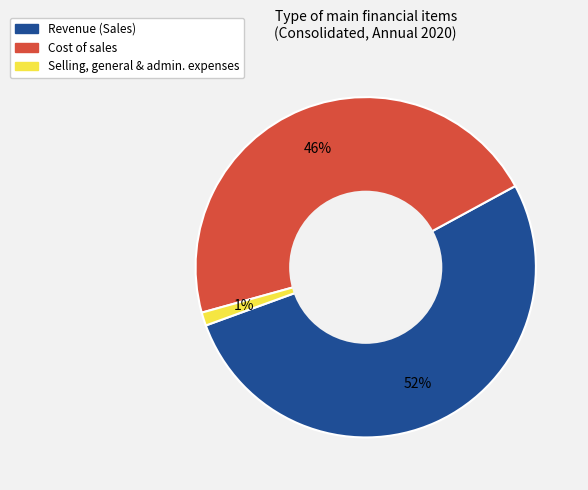

To the nearest percent, what is the average slice percentage?

33%